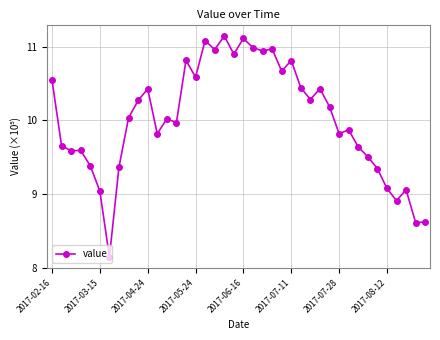

True or false: the data has more than 1 interior local peaks.

True